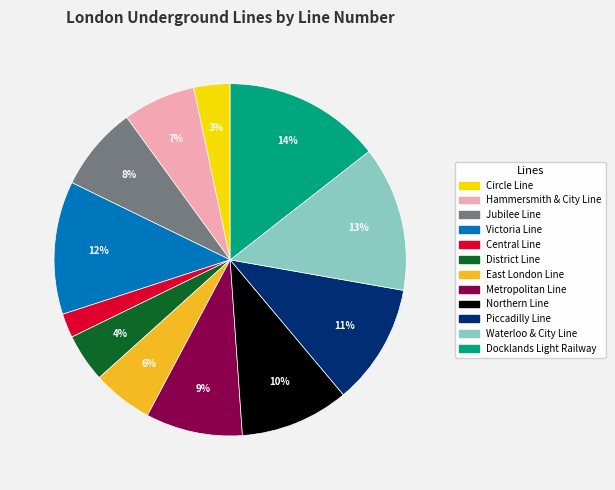

What percentage is the Piccadilly Line slice, to the nearest percent?

11%